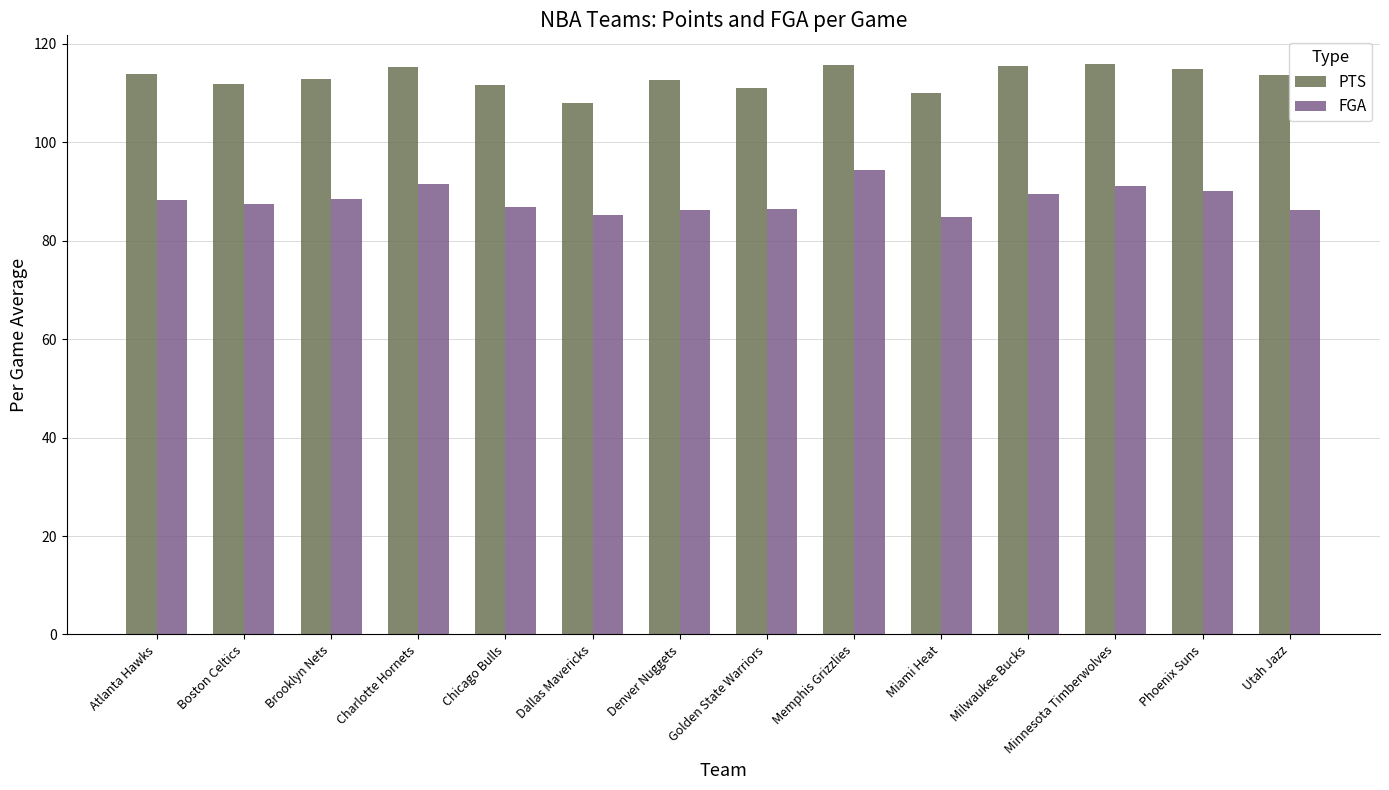

Is the value of FGA at Denver Nuggets greater than the value of PTS at Charlotte Hornets?

No